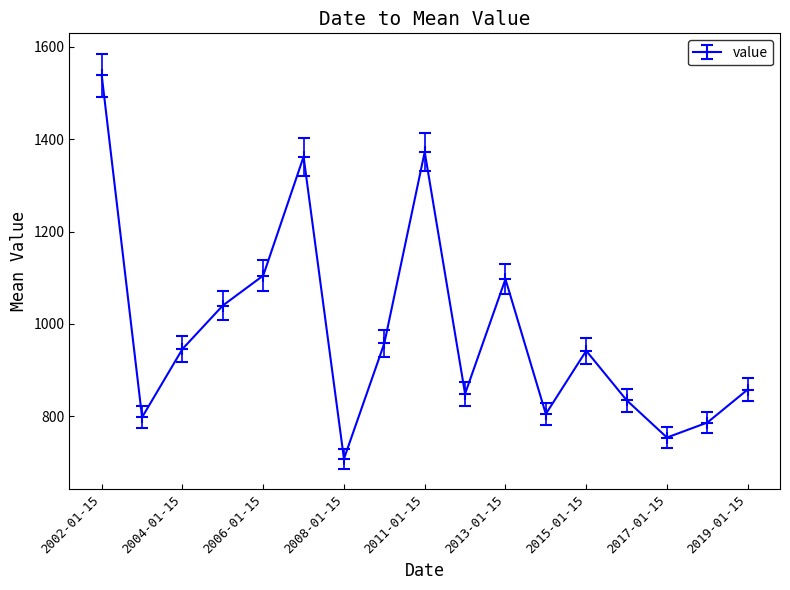

True or false: there are more than 1 points higher than both neighbors.

True